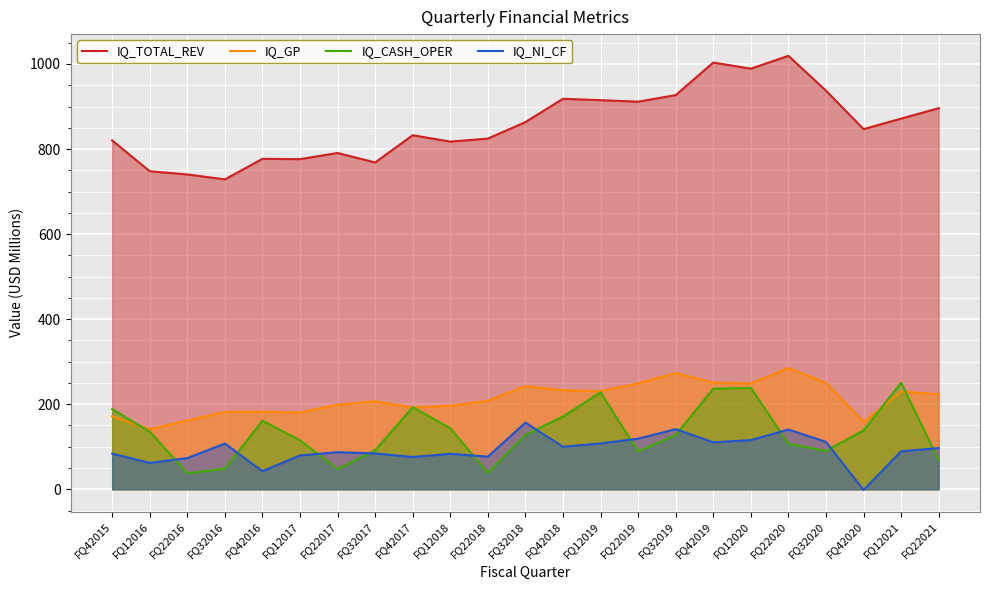

What is the lowest value of the IQ_CASH_OPER series?

37.6